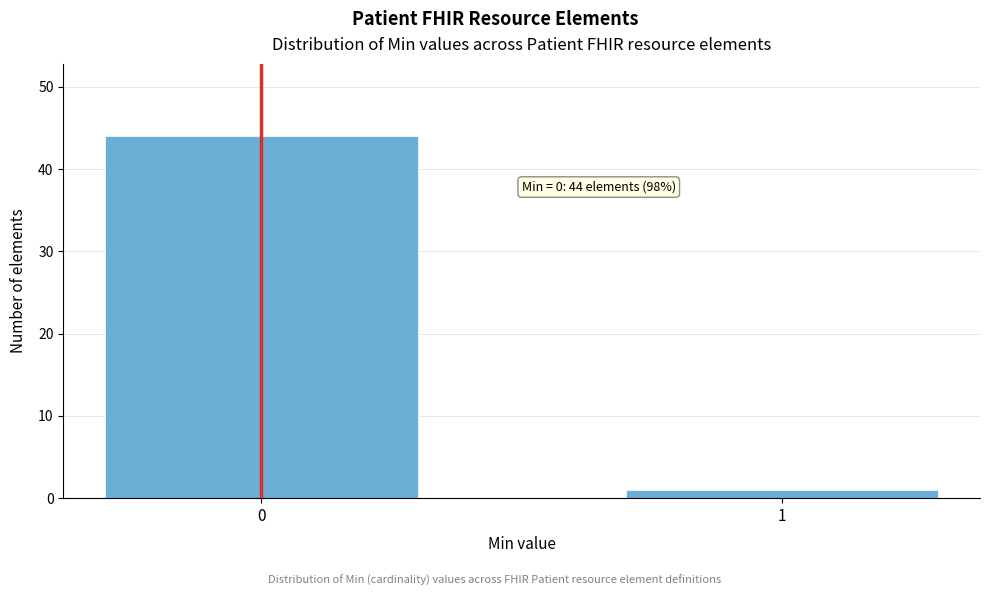

Reading left to right, list all the values displayed in this chart.

44	1